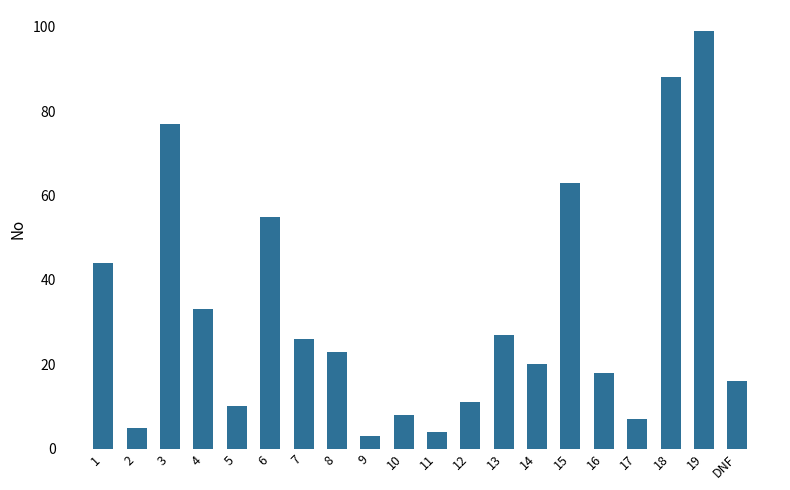

Reading left to right, what are all the values shown in this chart?

1=44	2=5	3=77	4=33	5=10	6=55	7=26	8=23	9=3	10=8	11=4	12=11	13=27	14=20	15=63	16=18	17=7	18=88	19=99	DNF=16